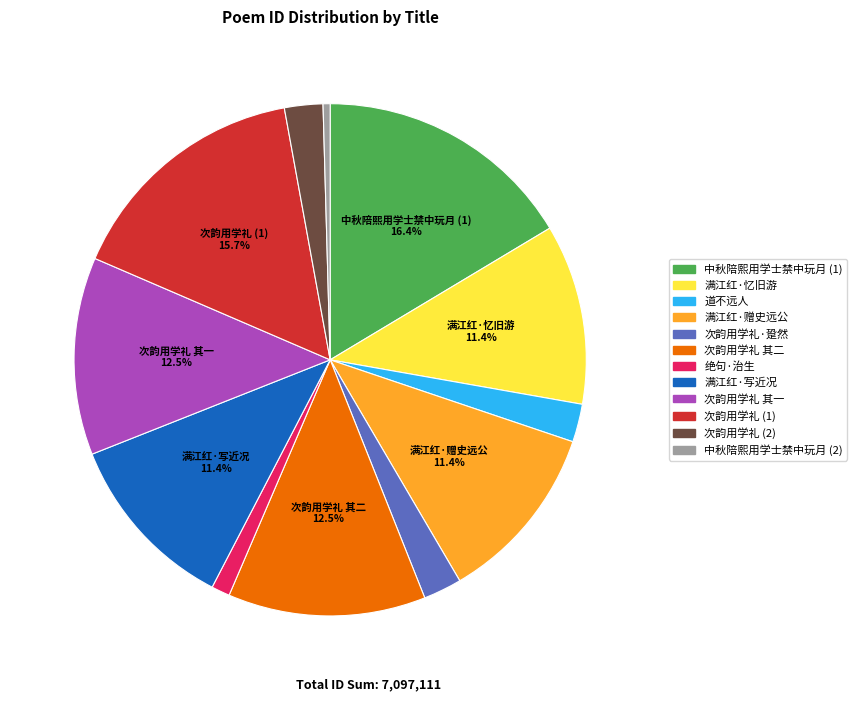

Does any single category account for the majority?

No